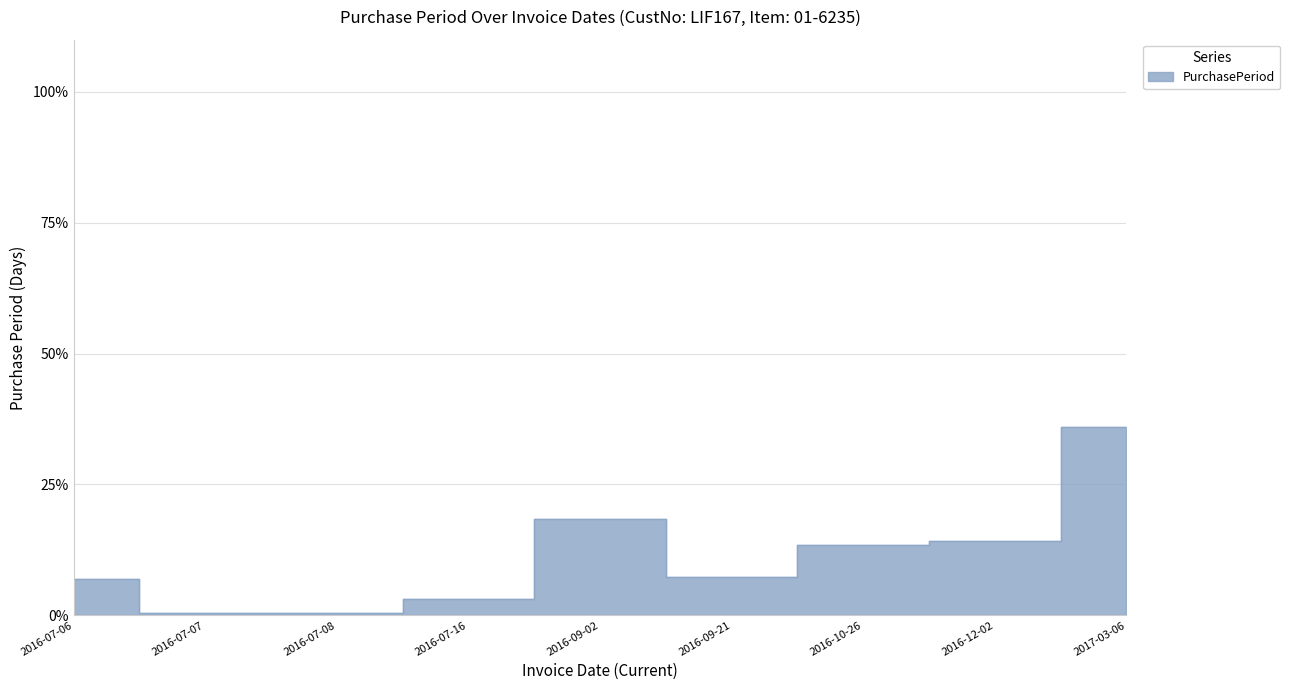

Where is the data nearest to the value 18?

2016-09-02